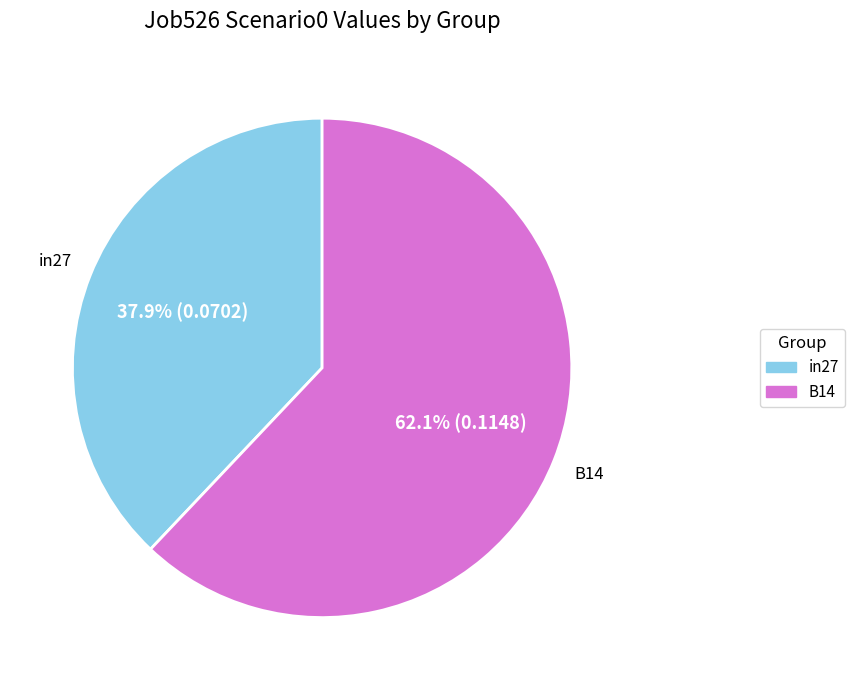

How many segments does this pie chart have?

2